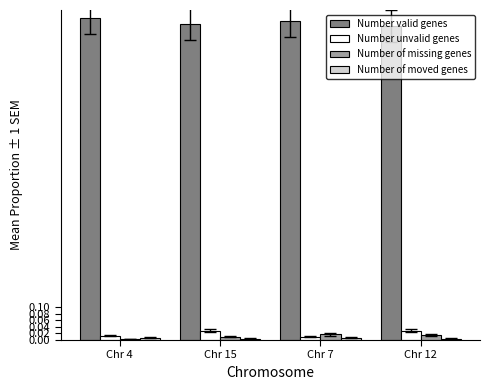

The value of Number valid genes at Chr 7 is 0.3. True or false?

False